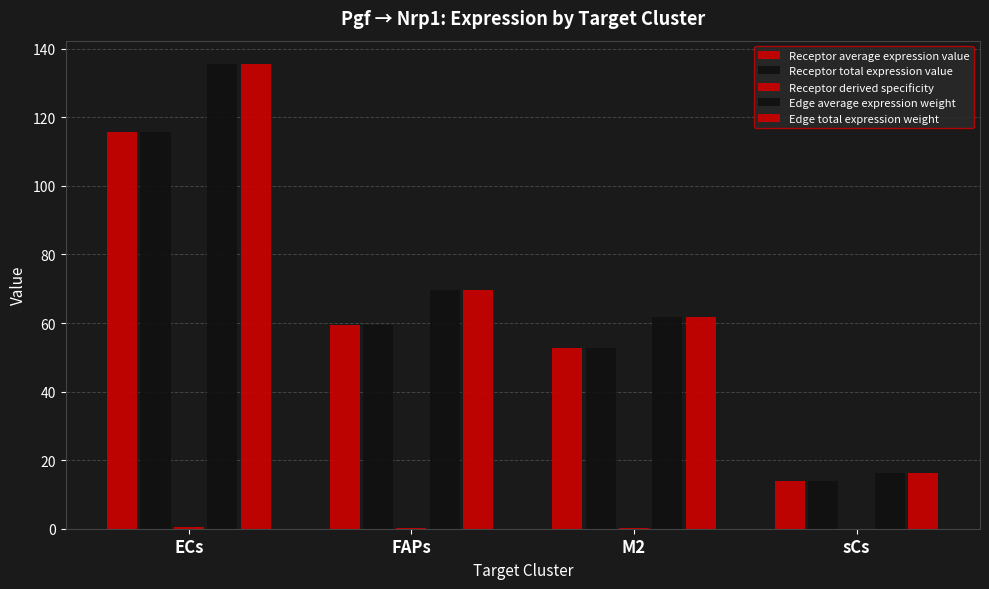

What is the approximate value of Receptor derived specificity at sCs?

0.1